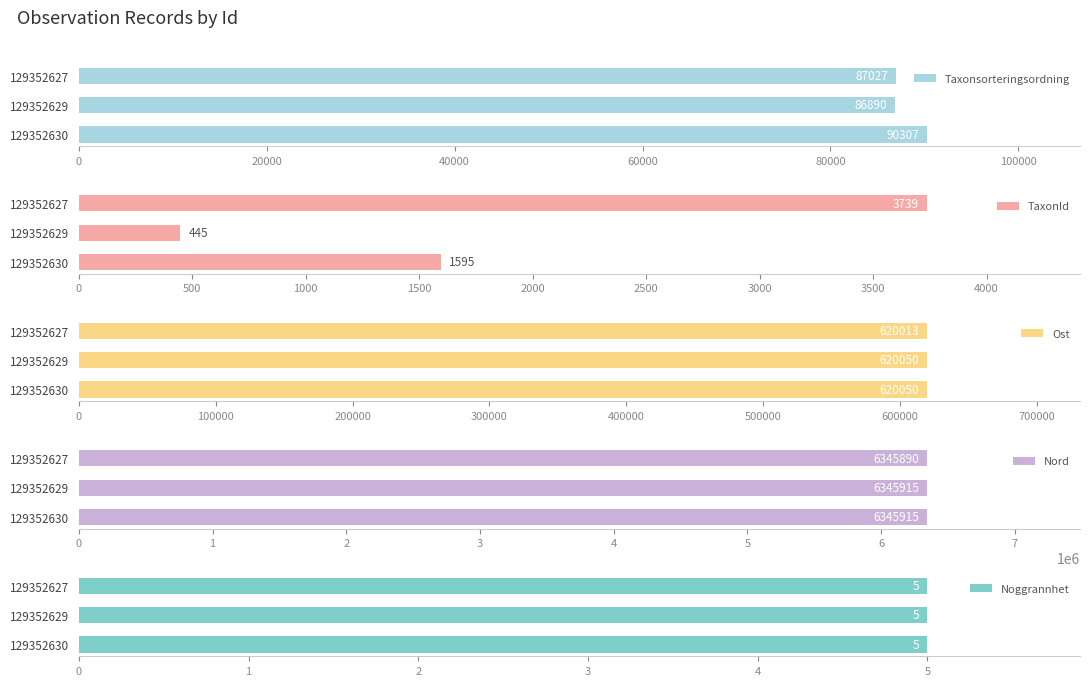

What is the difference between the maximum and second lowest values in the Taxonsorteringsordning series?

3280